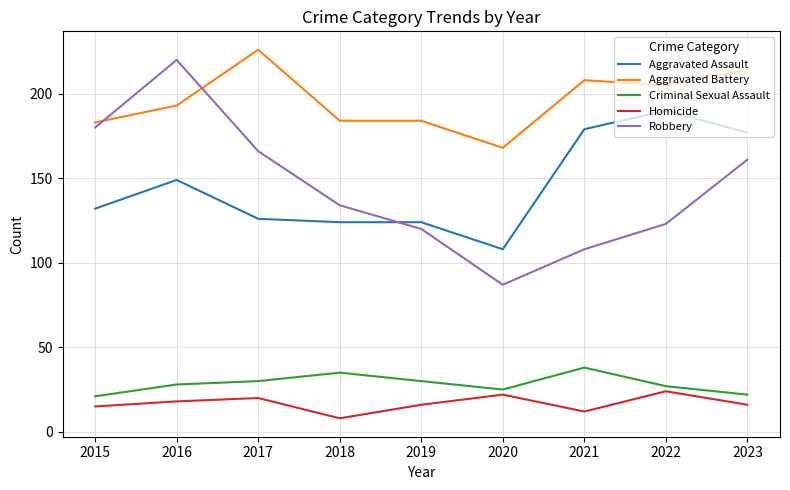

Rank the series at 2021 from highest to lowest value.

Aggravated Battery, Aggravated Assault, Robbery, Criminal Sexual Assault, Homicide